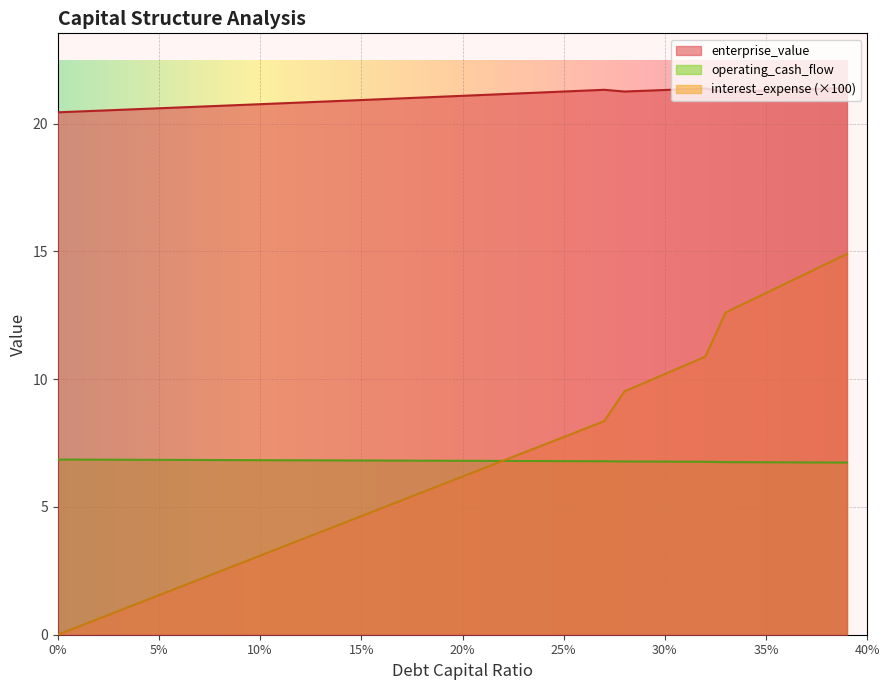

How many interior local valleys does the enterprise_value series have?

2